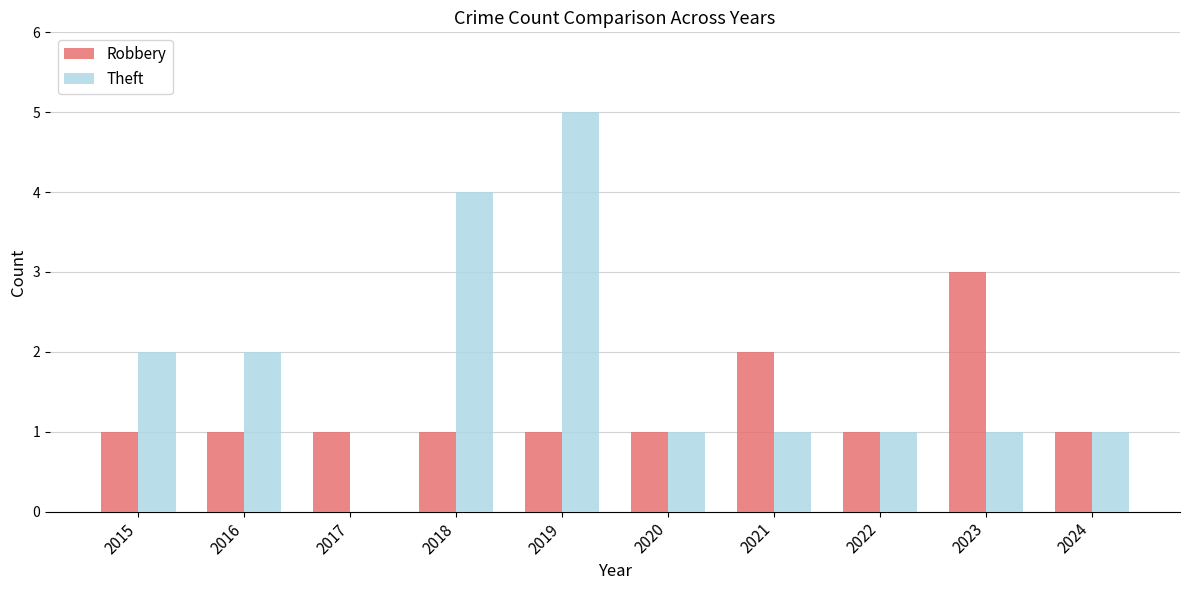

Is it true that Theft equals 2 at 2016?

True